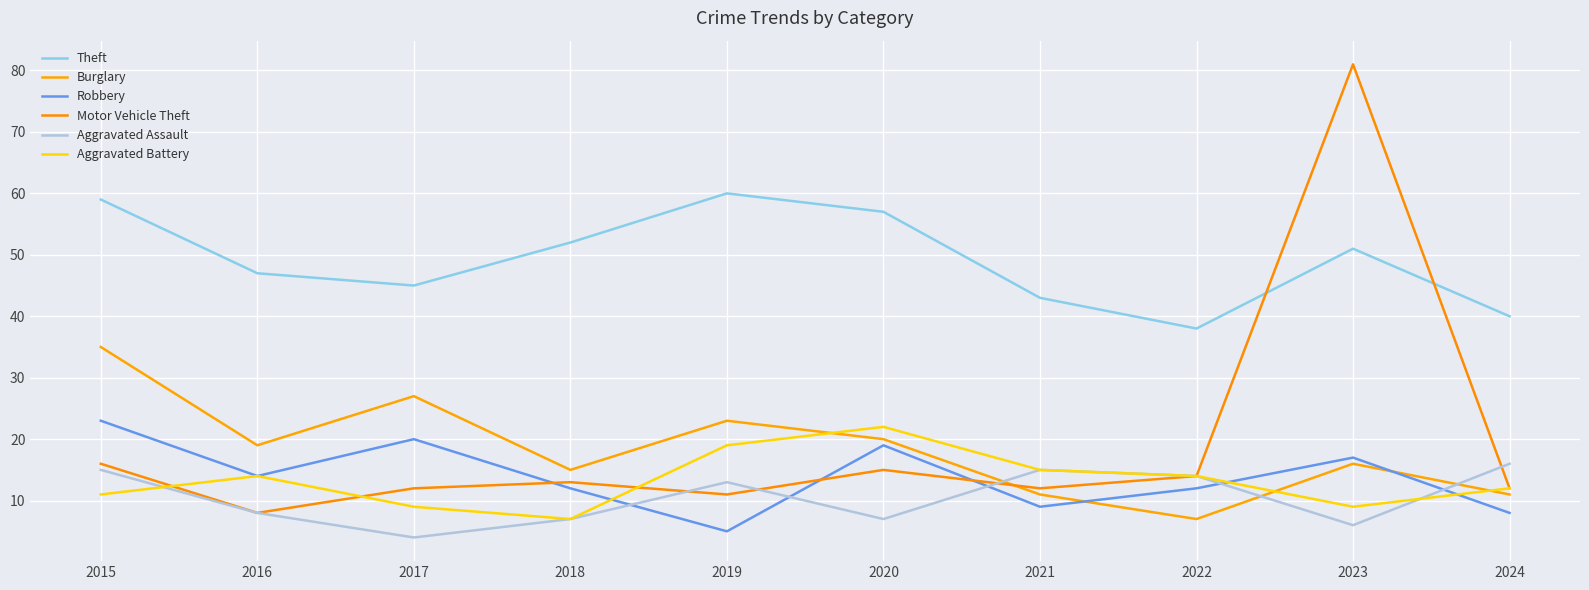

Where is Burglary nearest to the value 21?

2020